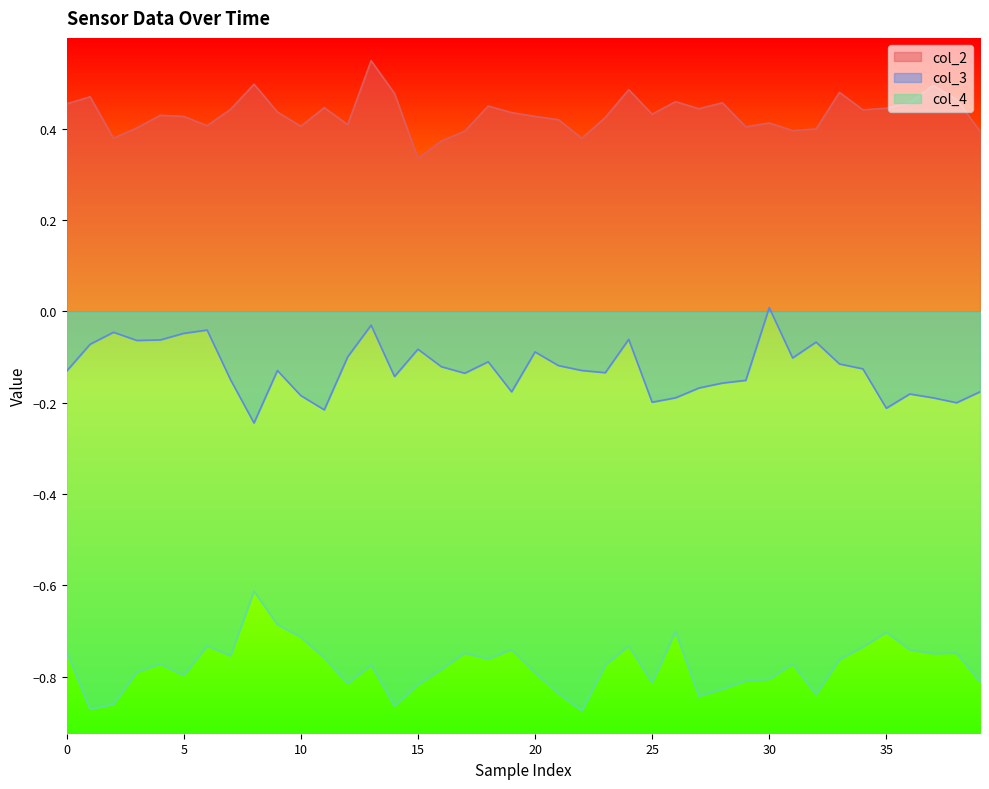

Which series has the largest total across all categories?

col_2